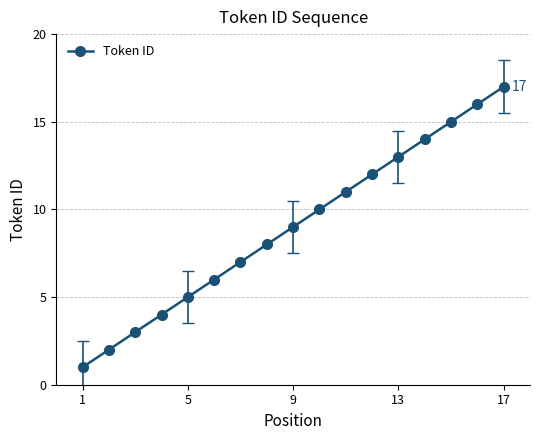

What is the greatest value displayed?

17